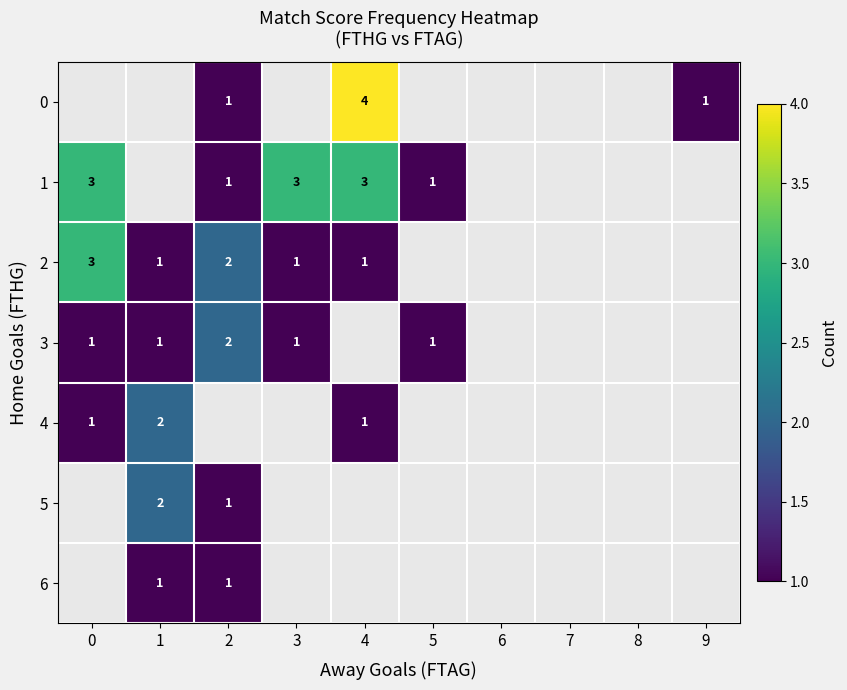

Is it true that 1 equals 3 at 0?

True